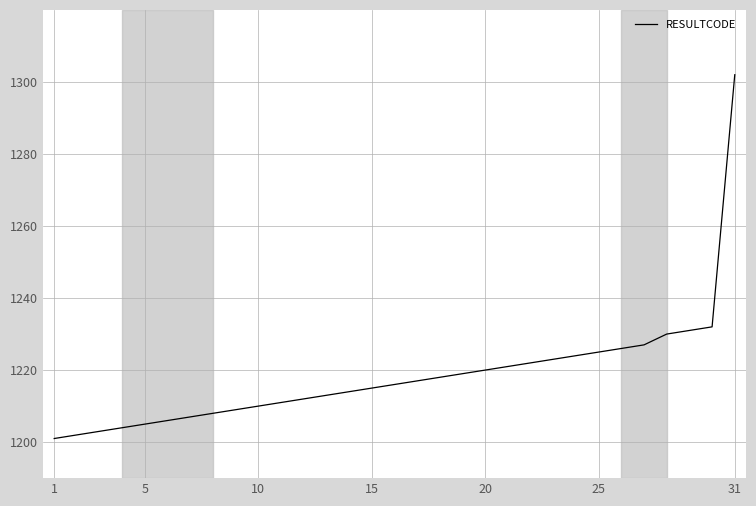

What is the greatest value displayed?

1302